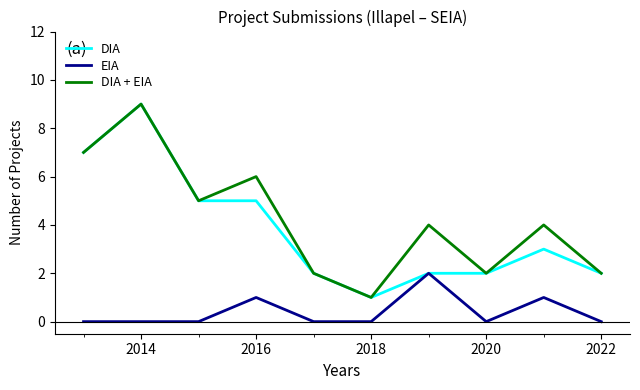

Count the EIA values in the range 0 to 1.

9